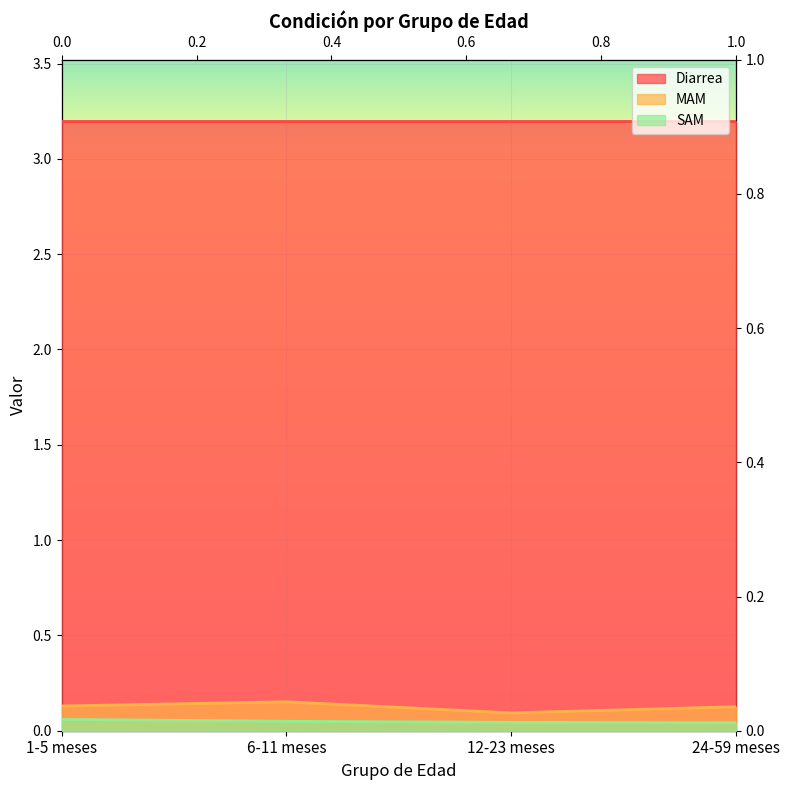

What position from the right is 12-23 meses?

2